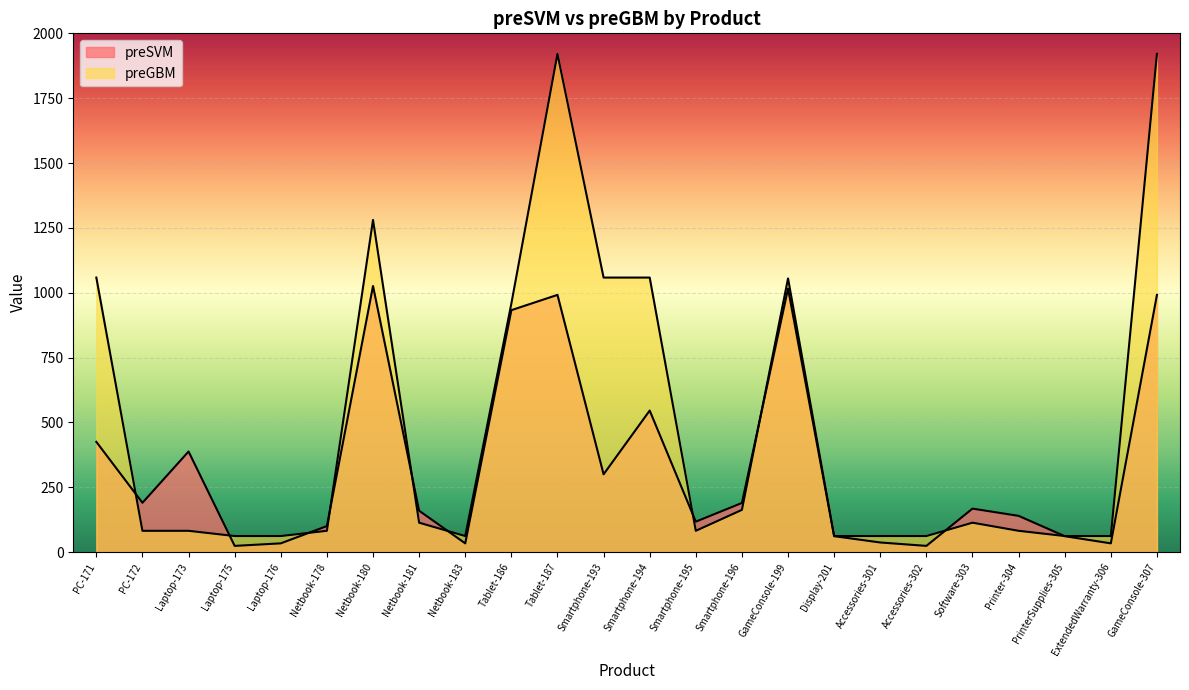

How many intersections are there between preGBM and preSVM?

10